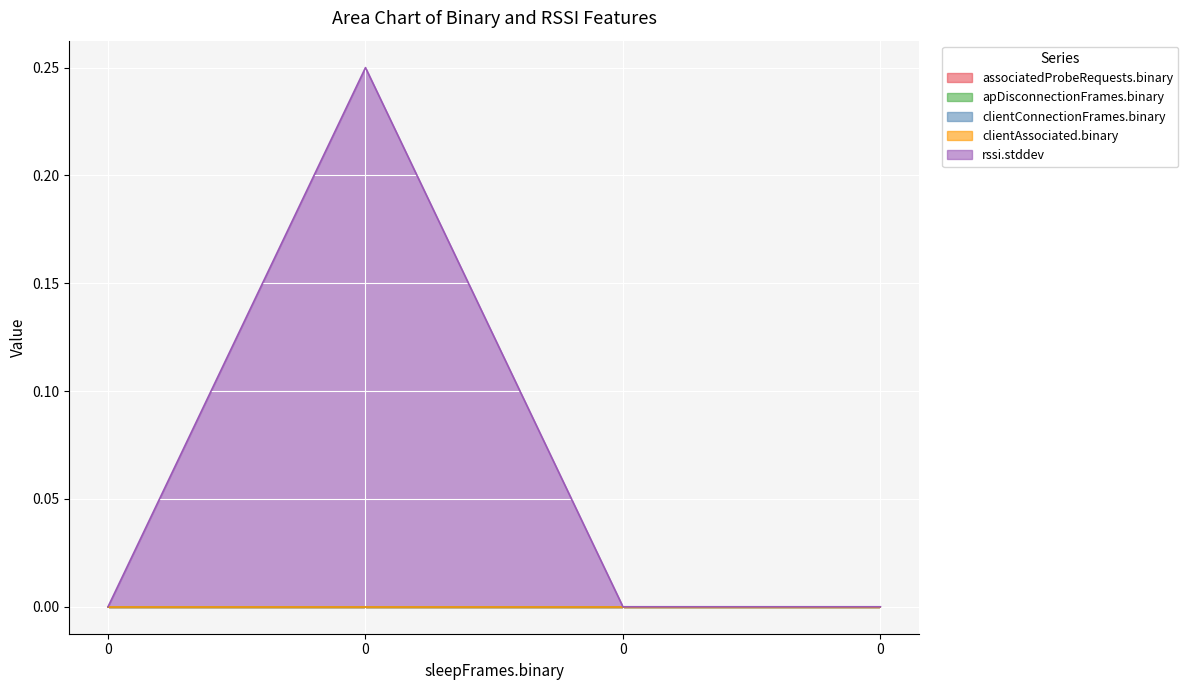

Rank the categories by apDisconnectionFrames.binary value from lowest to highest.

0, 0, 0, 0